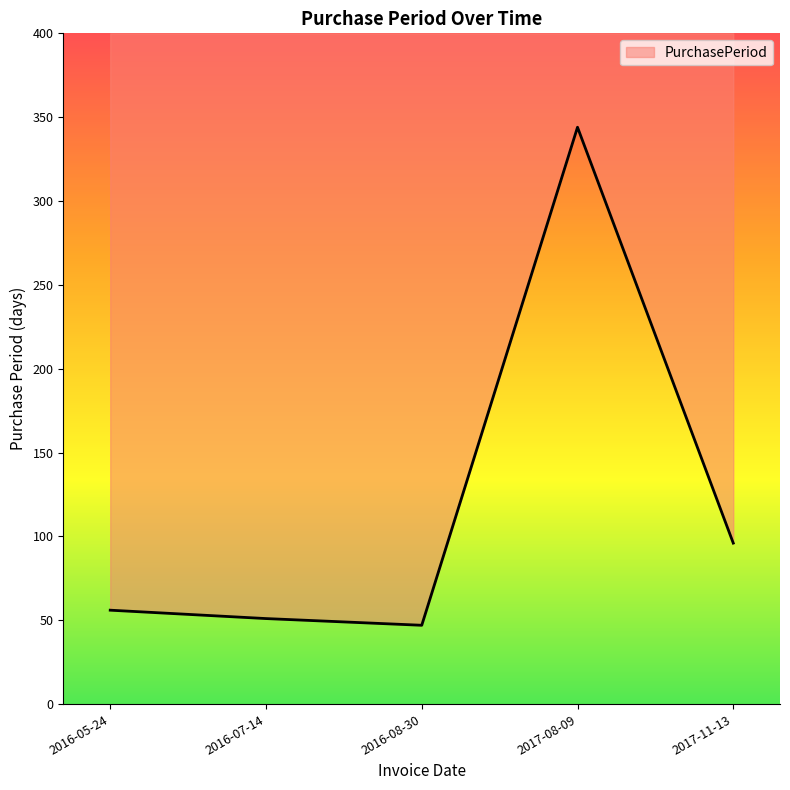

How many lines are shown in the chart?

1